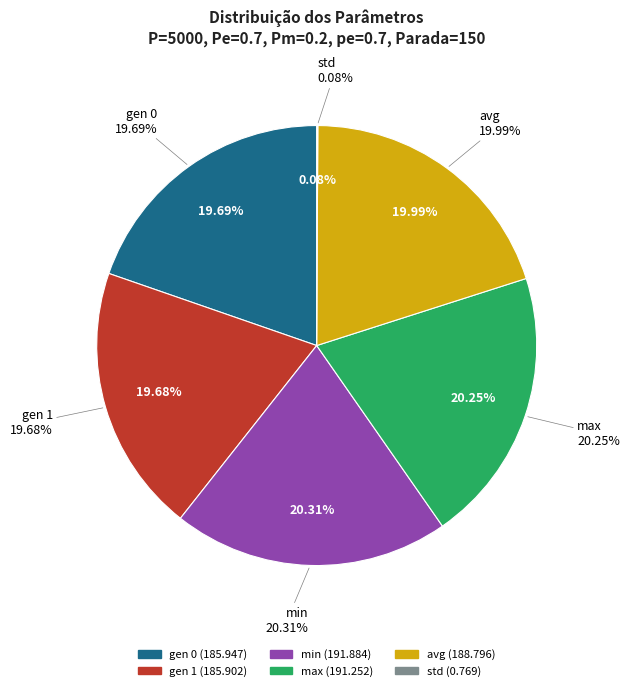

The gen 0 slice represents 30% of the pie. True or false?

False